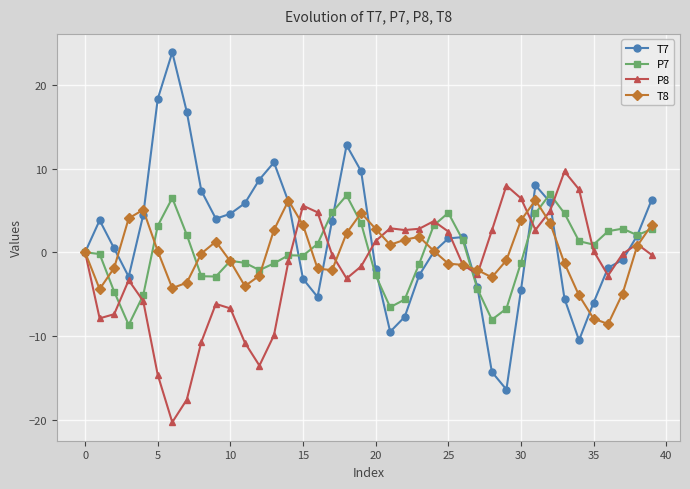

What is the greatest value displayed?

23.9